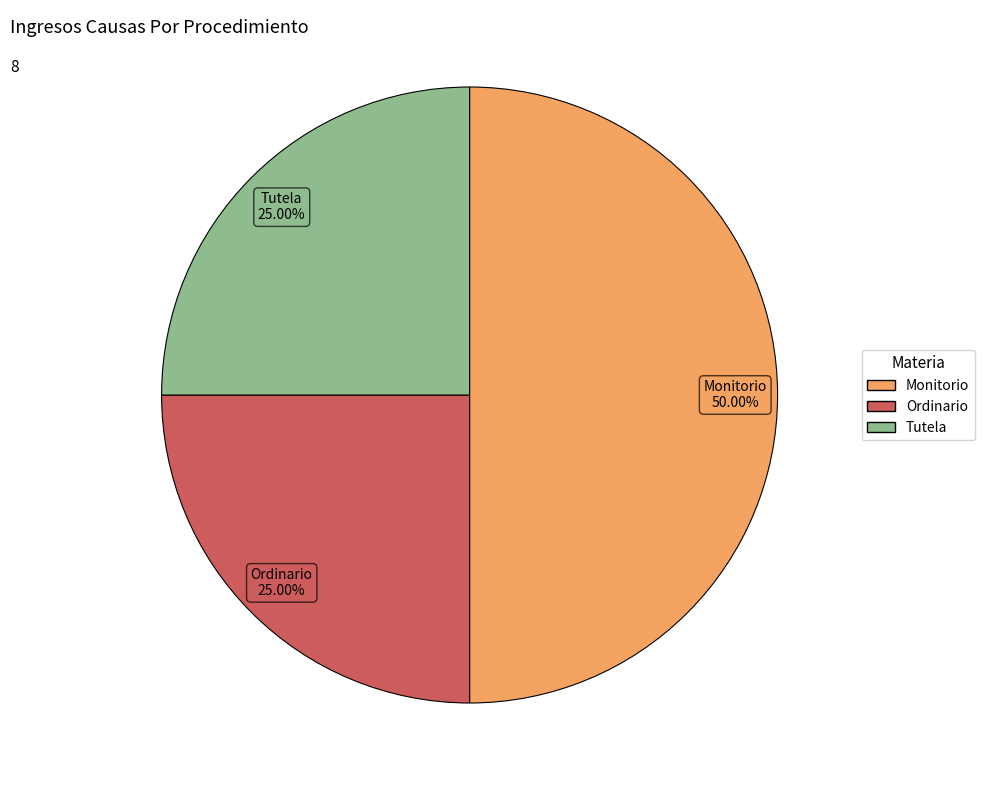

What is the ratio of the value at Monitorio to the value at Ordinario?

2.0